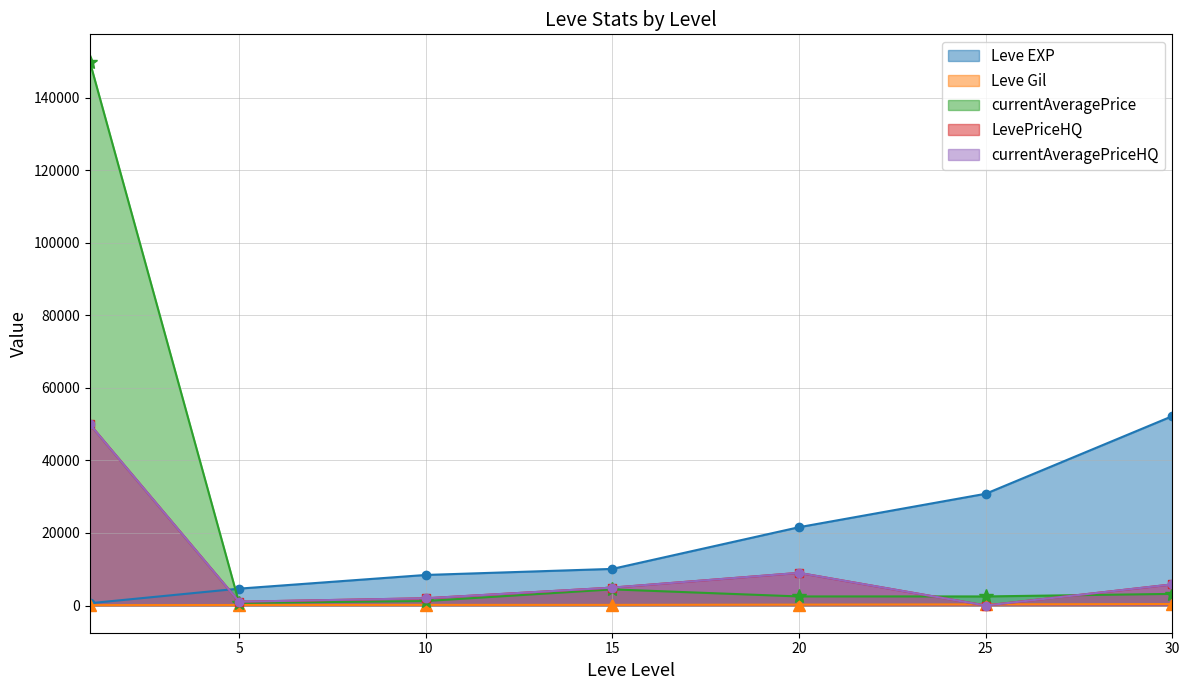

How many times do Leve Gil and currentAveragePriceHQ cross each other?

2